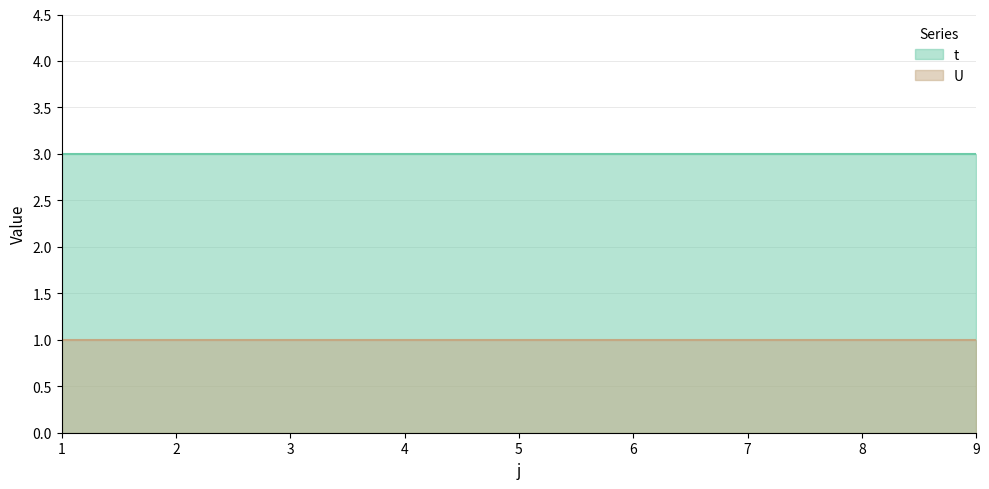

True or false: U and t intersect in this chart.

False